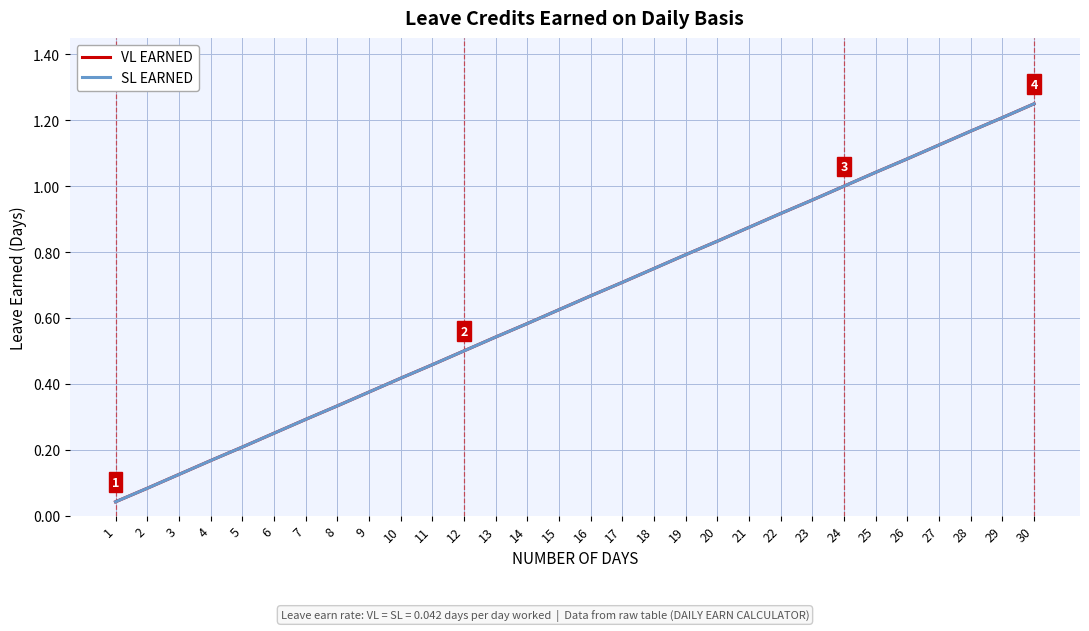

Does the chart display data point markers on the line(s)?

No